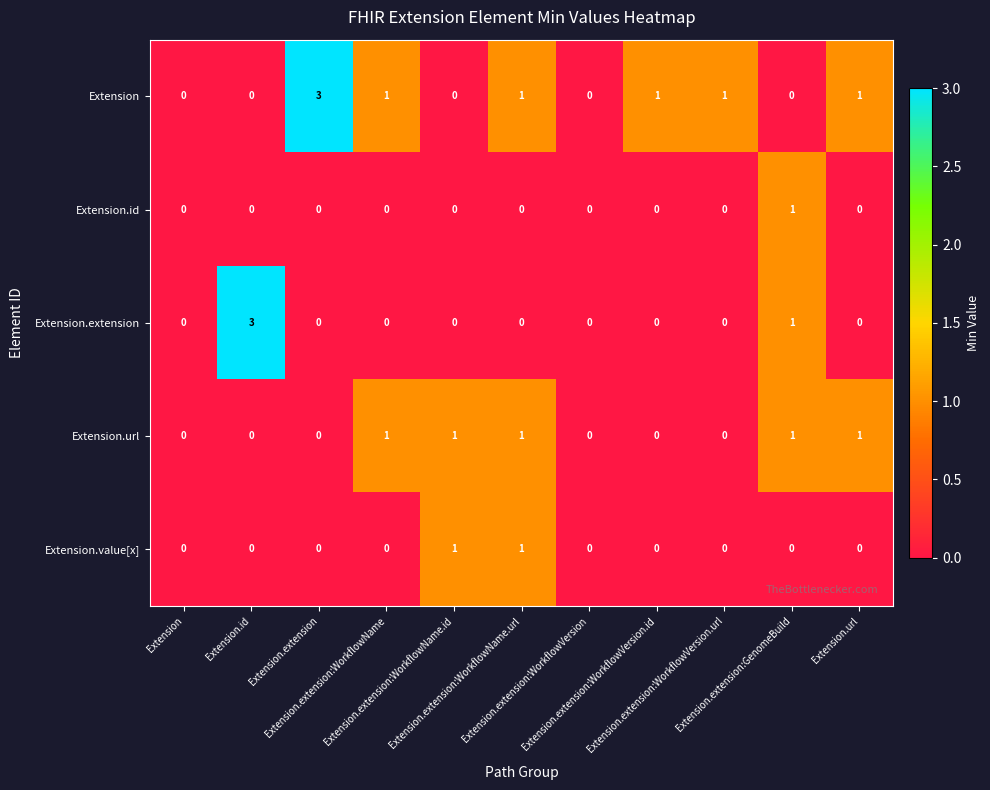

What is the maximum value shown in the chart?

3